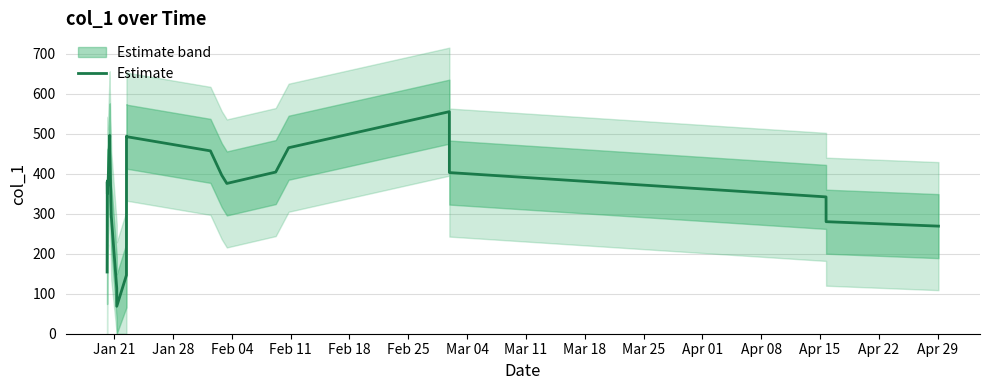

How many data points are less than 379?

13